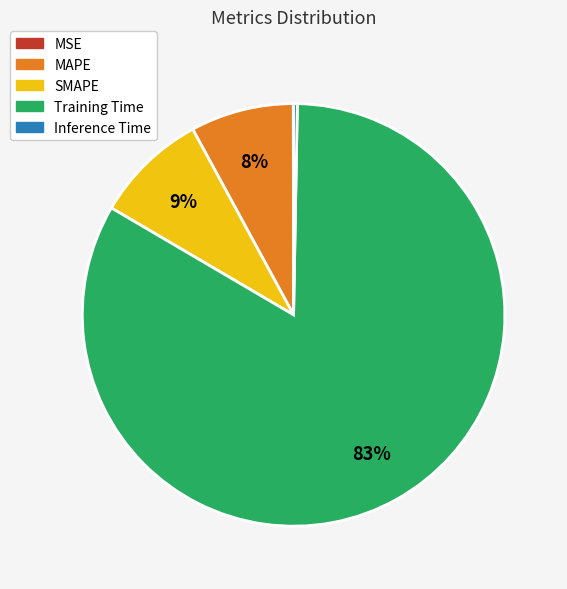

Which category has the biggest portion of the pie?

Training Time